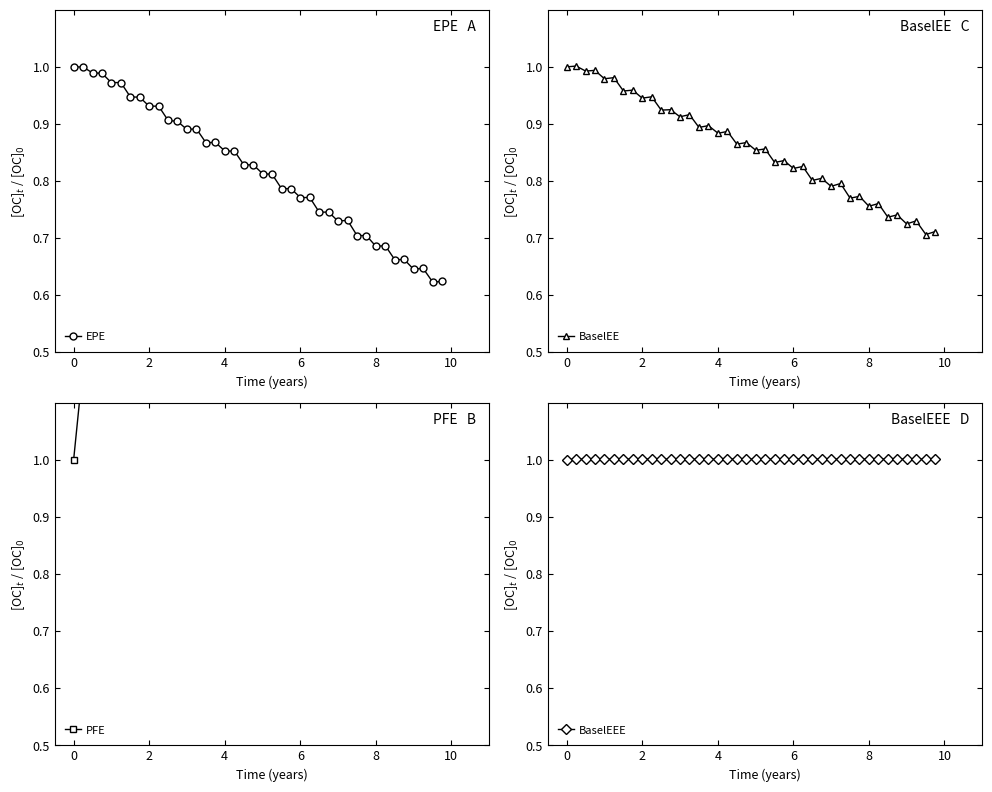

Which series has the largest total across all categories?

PFE